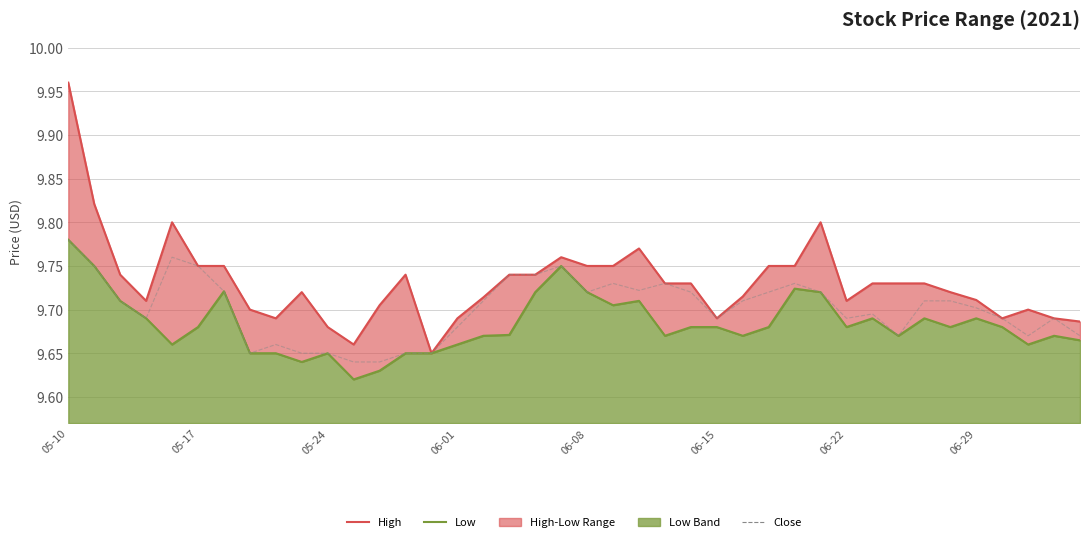

Does the chart have visible grid lines?

Yes